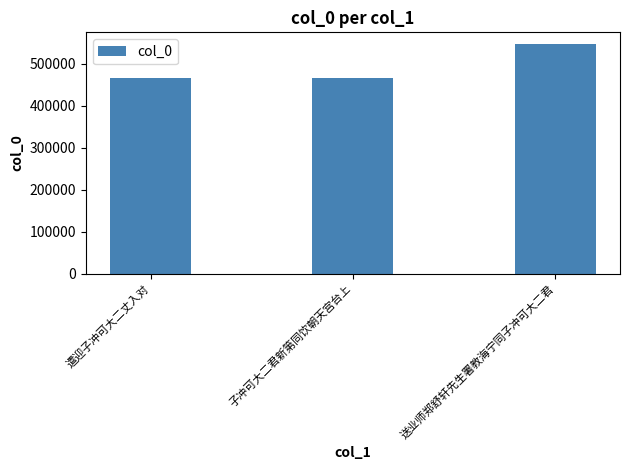

What is the minimum value shown in the chart?

465277.0